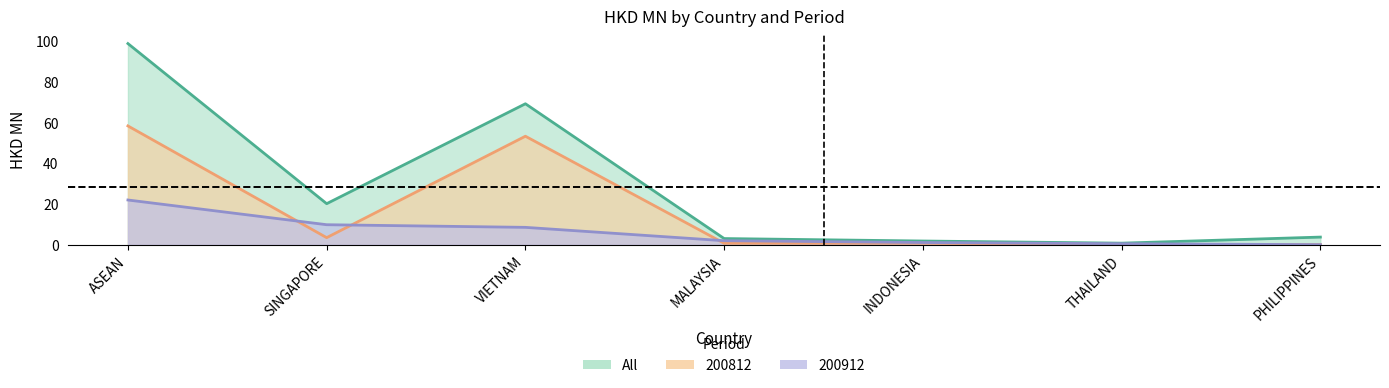

What is the greatest value displayed?

98.7